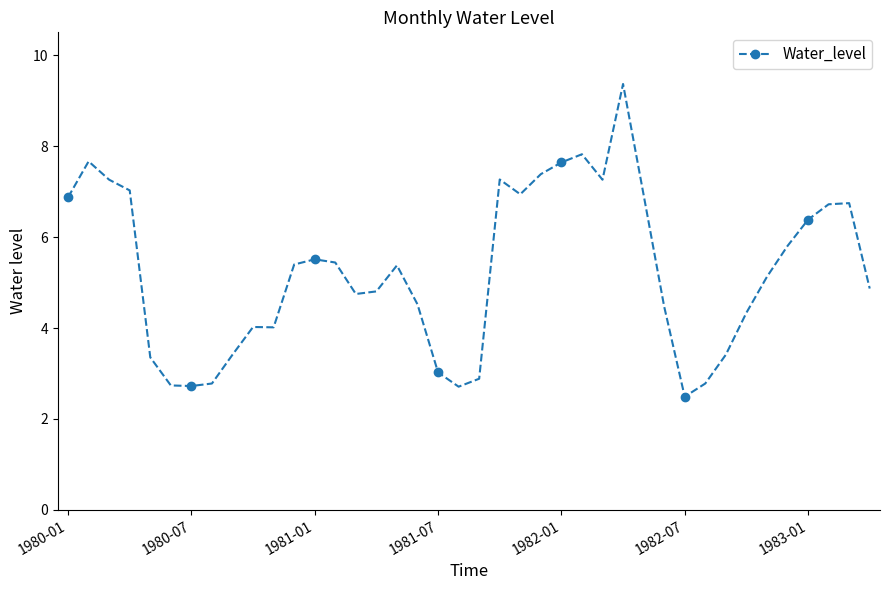

True or false: there are more than 2 points higher than both neighbors.

True